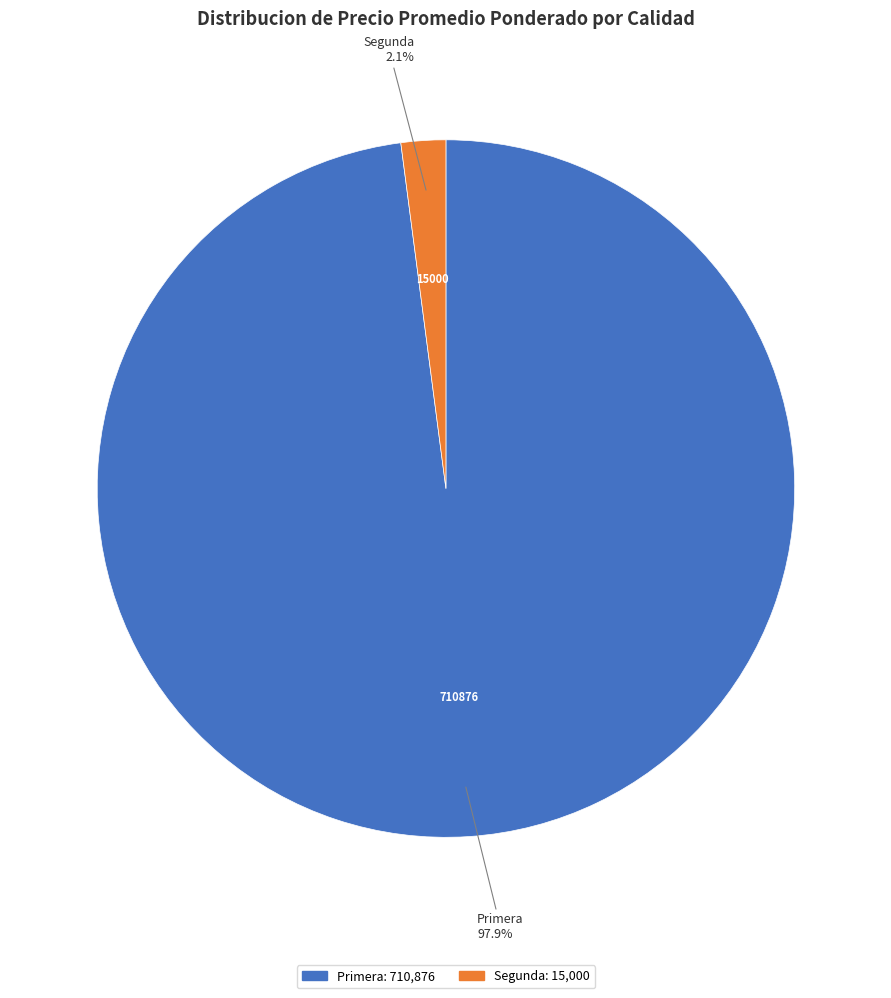

Is there a majority slice in this chart?

Yes